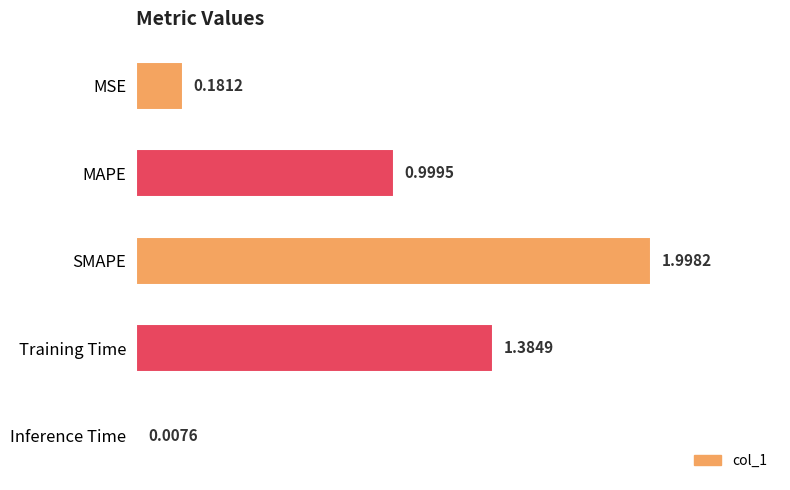

What is the sum of the values at Training Time and MSE?

1.6